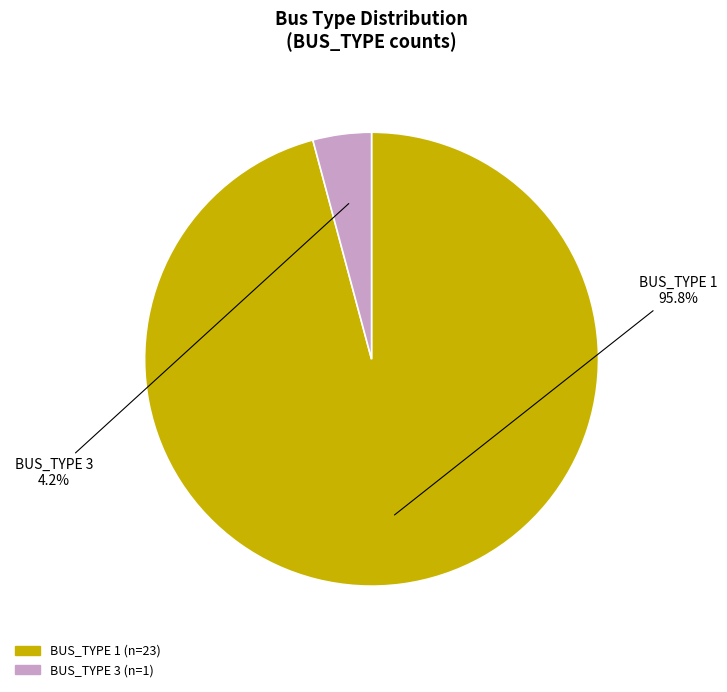

Which category has the biggest portion of the pie?

BUS_TYPE 1